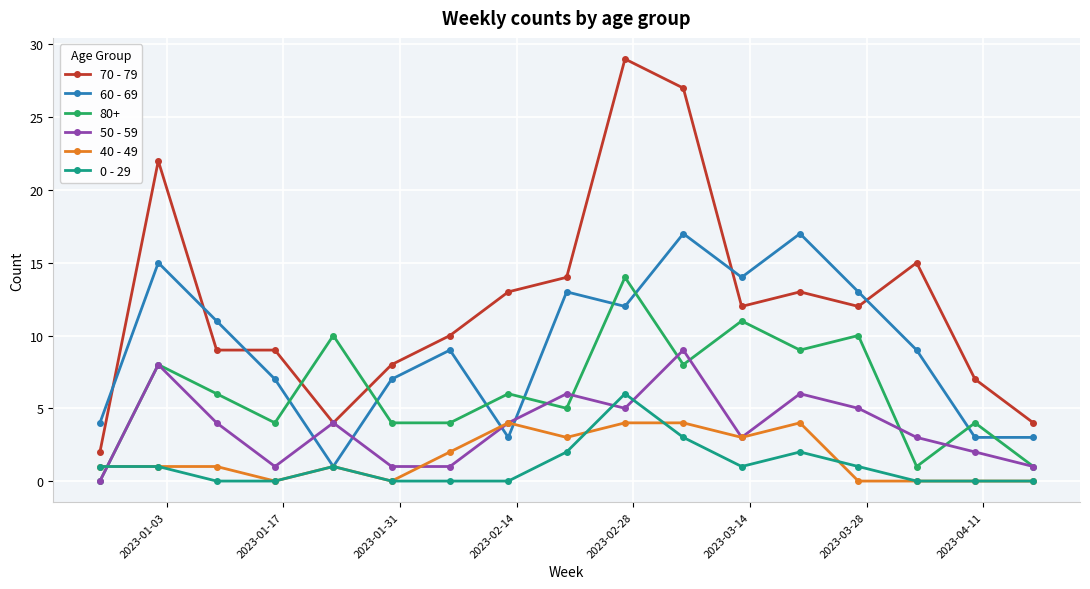

Rank the series by their maximum value, from lowest to highest.

40 - 49, 0 - 29, 50 - 59, 80+, 60 - 69, 70 - 79